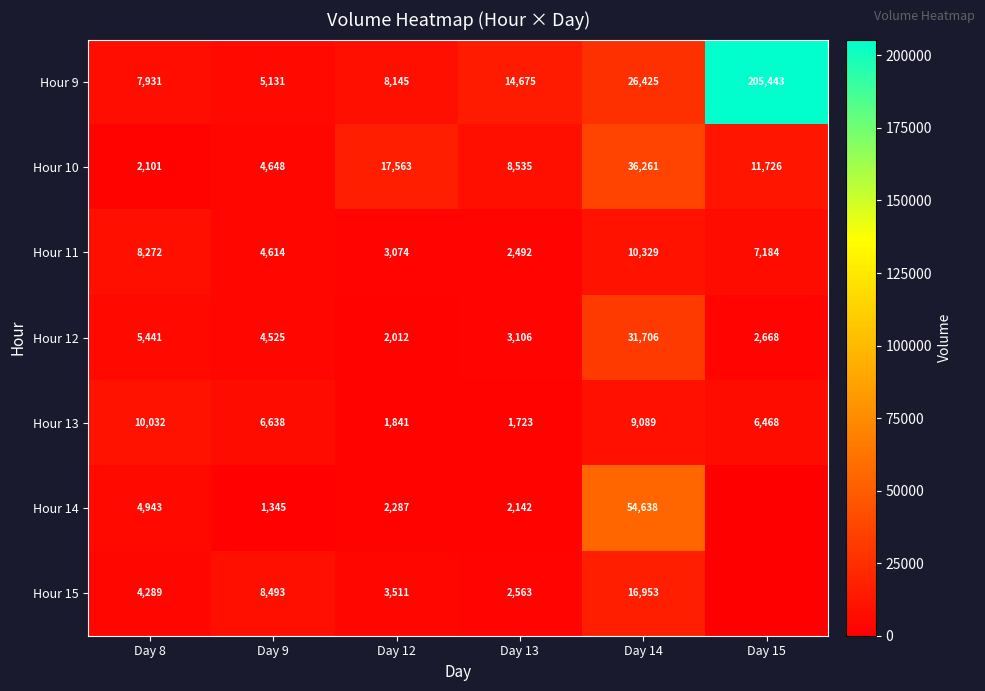

Rank the series at Day 13 from highest to lowest value.

Hour 9, Hour 10, Hour 12, Hour 15, Hour 11, Hour 14, Hour 13